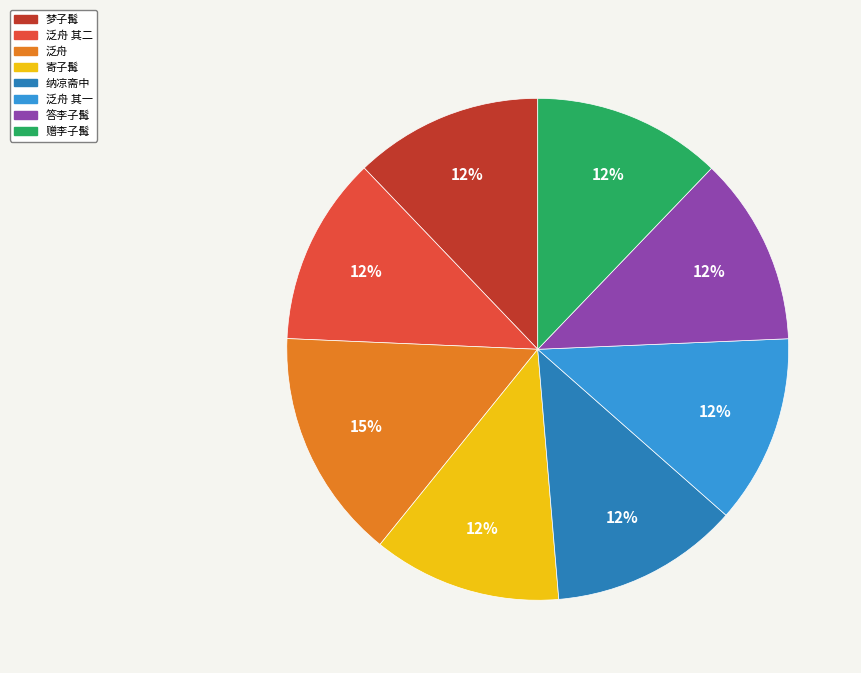

True or false: 答李子髯 accounts for 12% of the total.

True